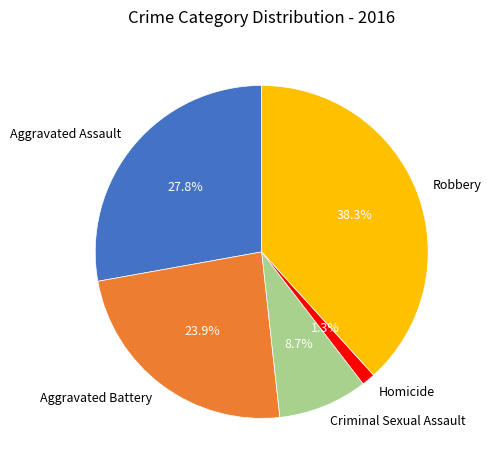

Rank the categories by value from highest to lowest.

Robbery, Aggravated Assault, Aggravated Battery, Criminal Sexual Assault, Homicide